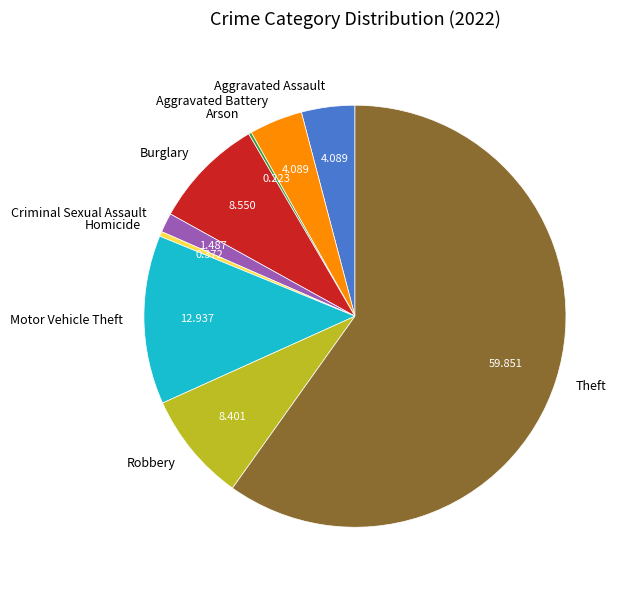

Which has a higher value, Theft or Criminal Sexual Assault?

Theft